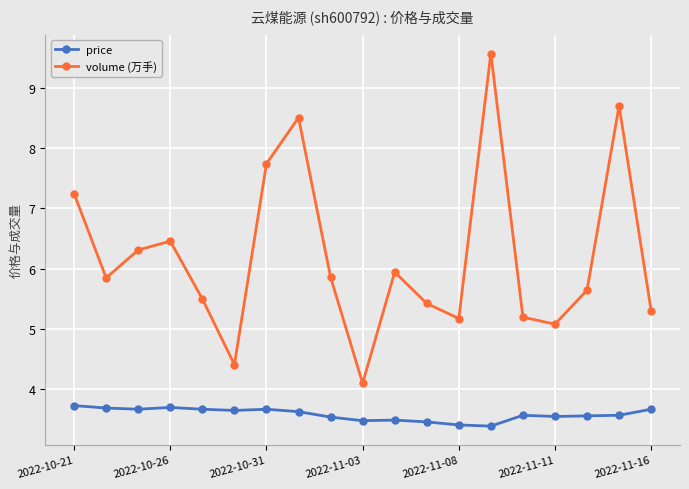

How many data points does each series have?

19